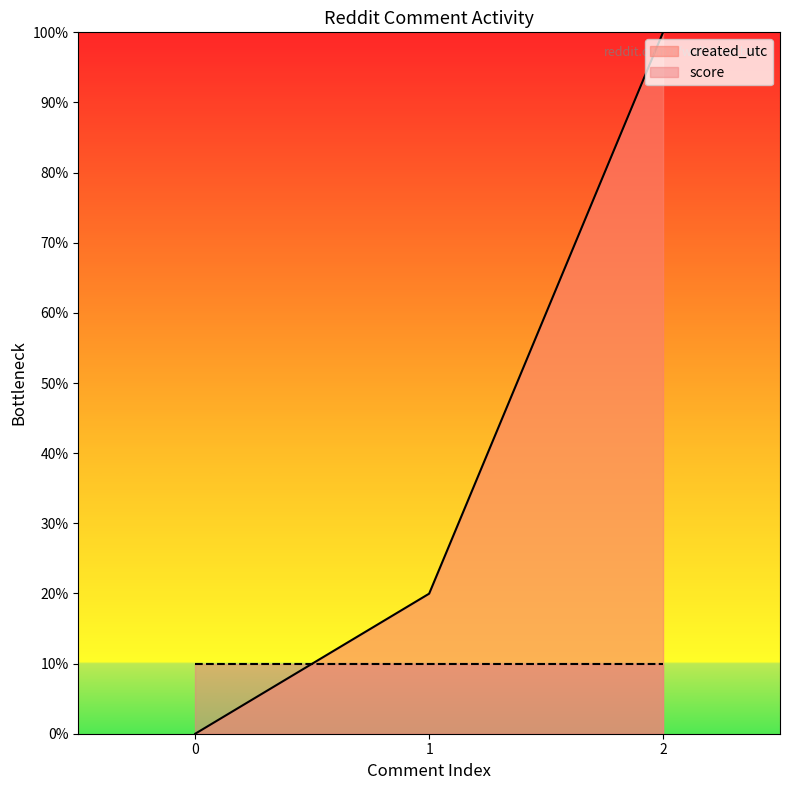

Rank the categories by value from highest to lowest.

2, 1, 0